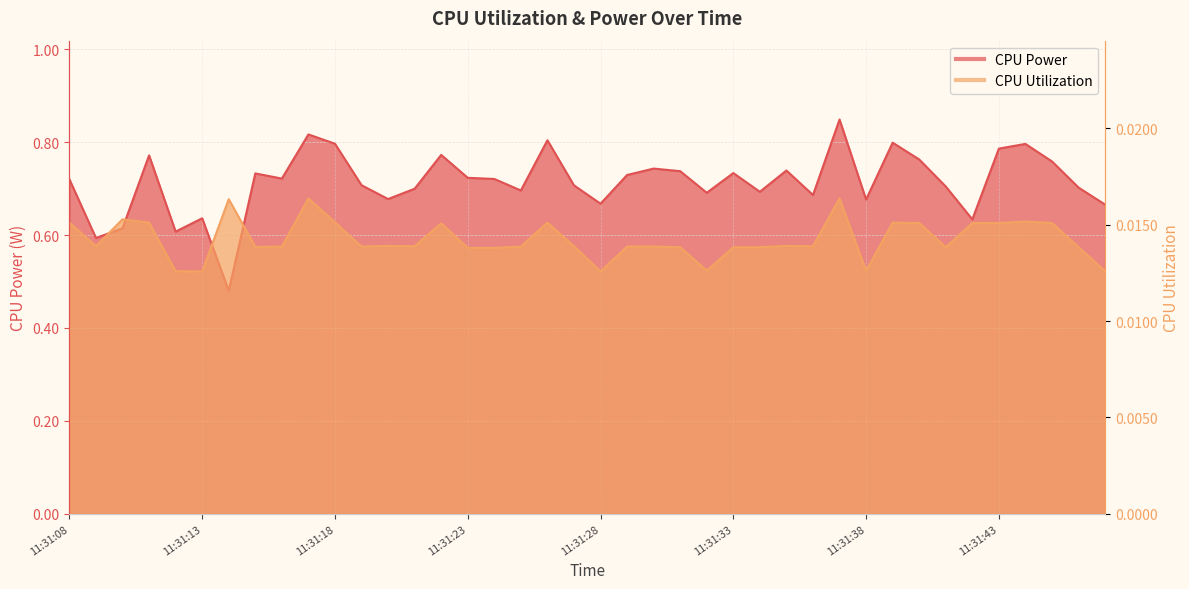

Reading right to left, list all the values displayed in this chart.

CPU Power: 11:31:47=0.7	11:31:46=0.7	11:31:45=0.8	11:31:44=0.8	11:31:43=0.8	11:31:42=0.6	11:31:41=0.7	11:31:40=0.8	11:31:39=0.8	11:31:38=0.7	11:31:37=0.8	11:31:36=0.7	11:31:35=0.7	11:31:34=0.7	11:31:33=0.7	11:31:32=0.7	11:31:31=0.7	11:31:30=0.7	11:31:29=0.7	11:31:28=0.7	11:31:27=0.7	11:31:26=0.8	11:31:25=0.7	11:31:24=0.7	11:31:23=0.7	11:31:22=0.8	11:31:21=0.7	11:31:20=0.7	11:31:19=0.7	11:31:18=0.8	11:31:17=0.8	11:31:16=0.7	11:31:15=0.7	11:31:14=0.5	11:31:13=0.6	11:31:12=0.6	11:31:11=0.8	11:31:10=0.6	11:31:09=0.6	11:31:08=0.7
CPU Utilization: 11:31:47=0.0	11:31:46=0.0	11:31:45=0.0	11:31:44=0.0	11:31:43=0.0	11:31:42=0.0	11:31:41=0.0	11:31:40=0.0	11:31:39=0.0	11:31:38=0.0	11:31:37=0.0	11:31:36=0.0	11:31:35=0.0	11:31:34=0.0	11:31:33=0.0	11:31:32=0.0	11:31:31=0.0	11:31:30=0.0	11:31:29=0.0	11:31:28=0.0	11:31:27=0.0	11:31:26=0.0	11:31:25=0.0	11:31:24=0.0	11:31:23=0.0	11:31:22=0.0	11:31:21=0.0	11:31:20=0.0	11:31:19=0.0	11:31:18=0.0	11:31:17=0.0	11:31:16=0.0	11:31:15=0.0	11:31:14=0.0	11:31:13=0.0	11:31:12=0.0	11:31:11=0.0	11:31:10=0.0	11:31:09=0.0	11:31:08=0.0